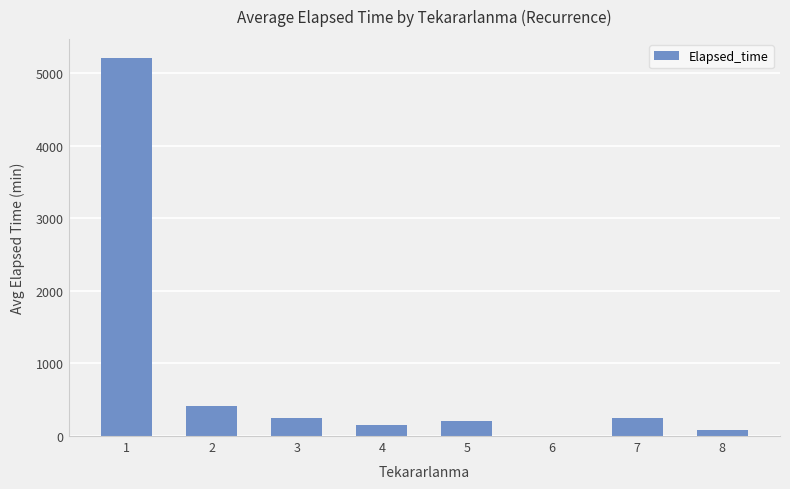

True or false: the data shows 207.5 at 5.

True